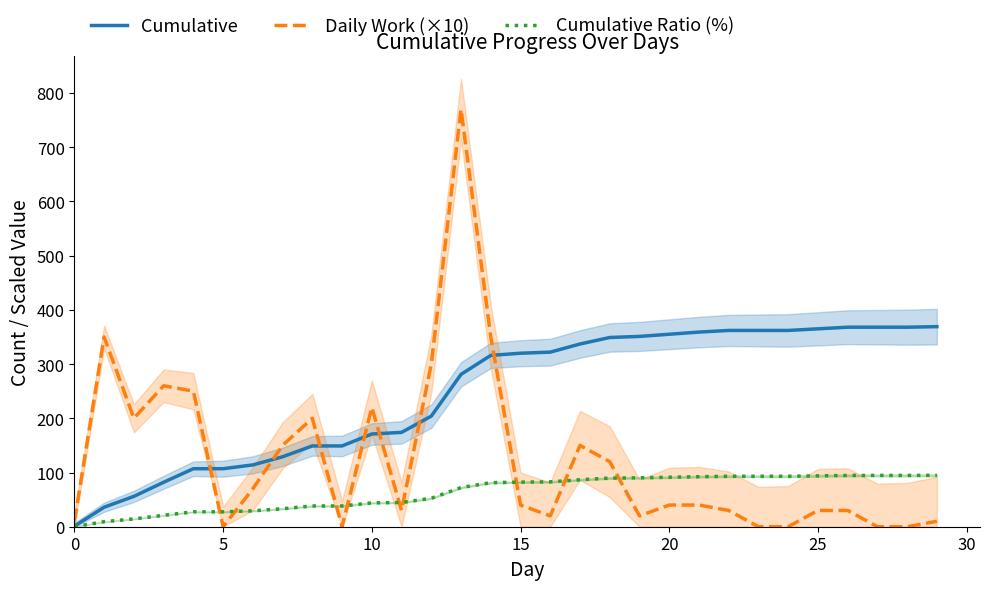

True or false: Cumulative Ratio (%) has a value of 21.6 at 20.

False